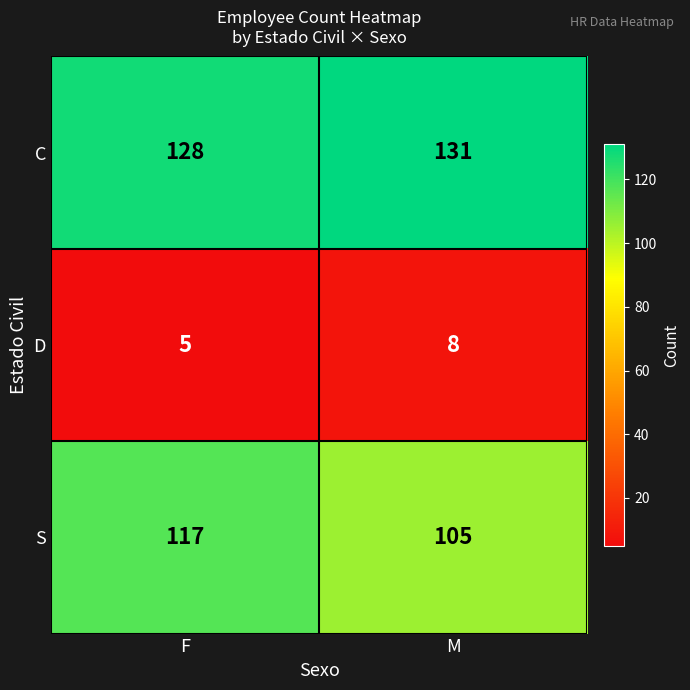

Count the number of data series in this chart.

3